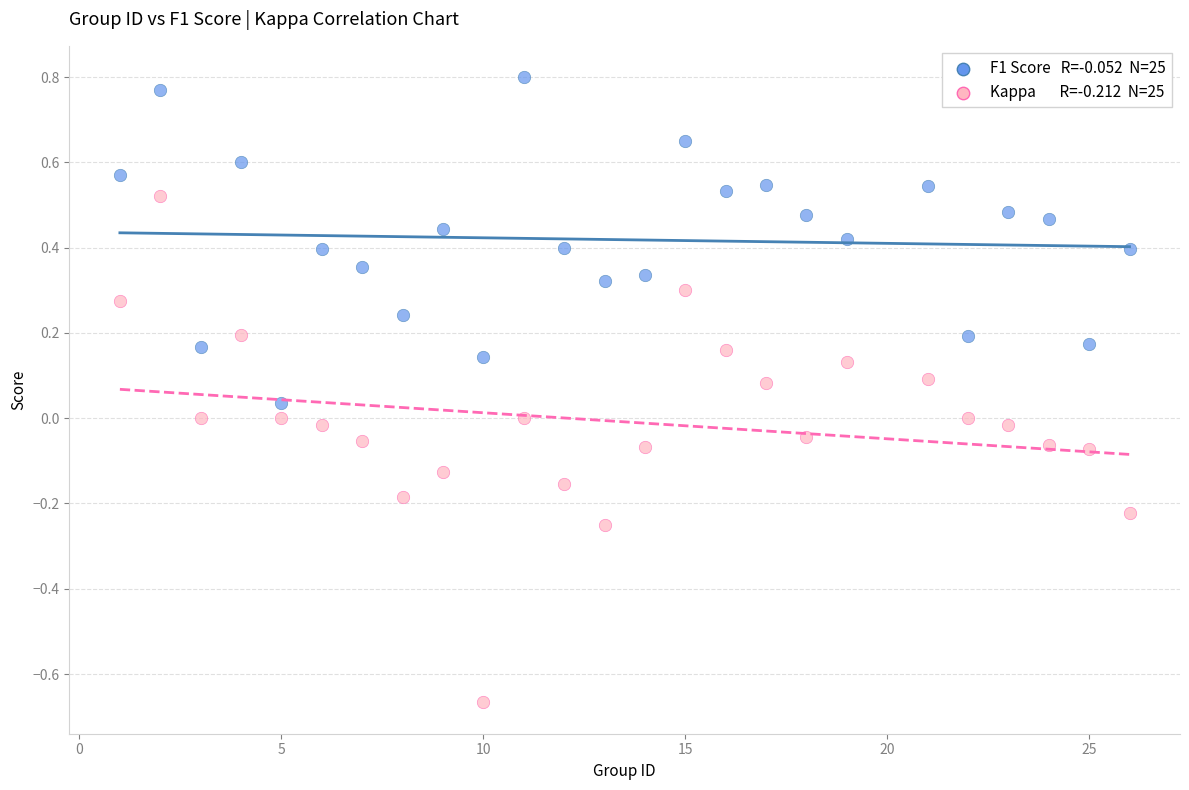

Across all data points, what is the range of Y values (max minus min)?

1.5